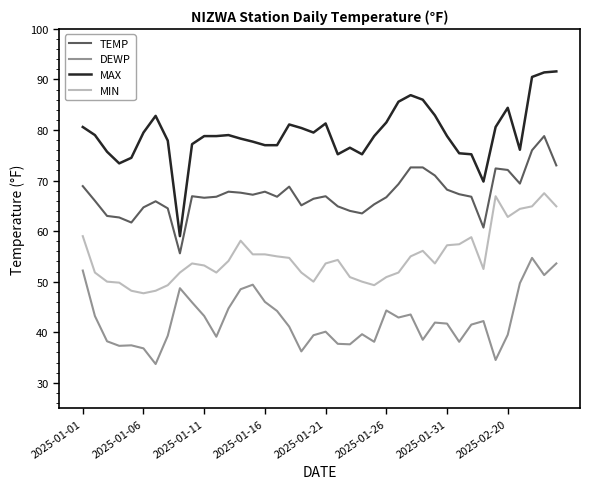

Which series has the widest spread of values?

MAX